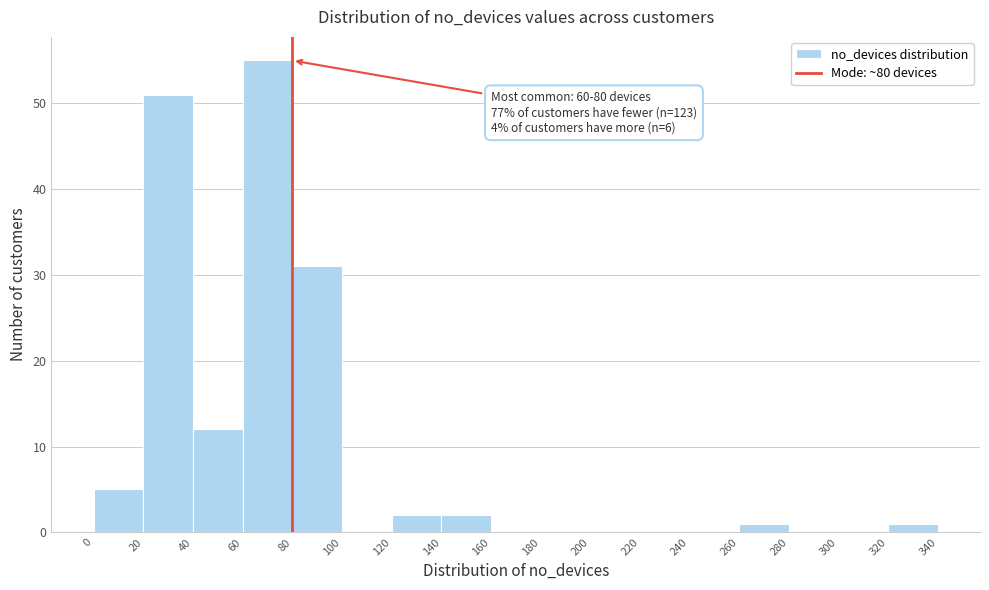

Over which range of the x-axis is the bar tallest?

60 to 80